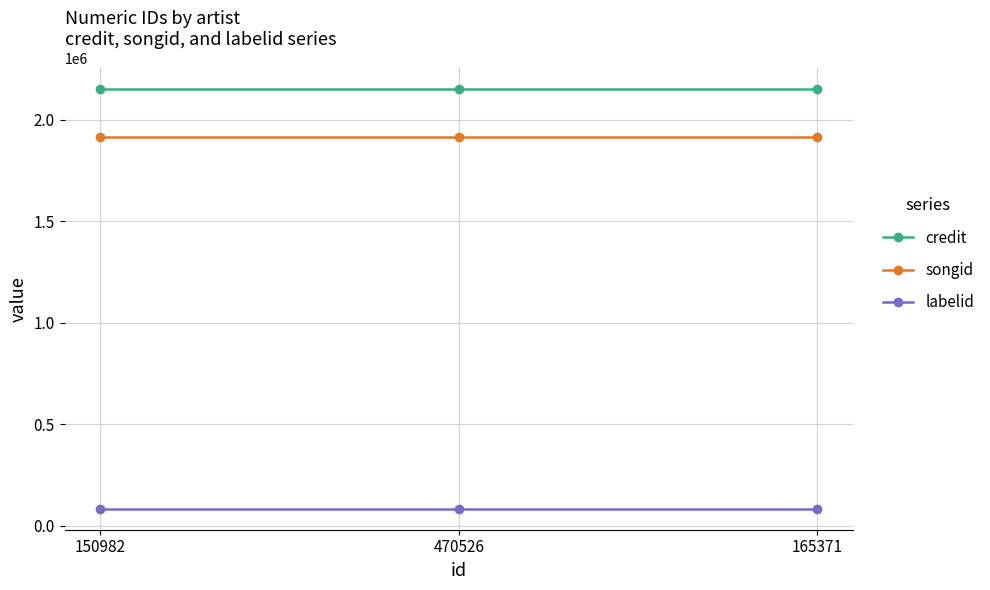

What is the sum of all songid values?

5749296